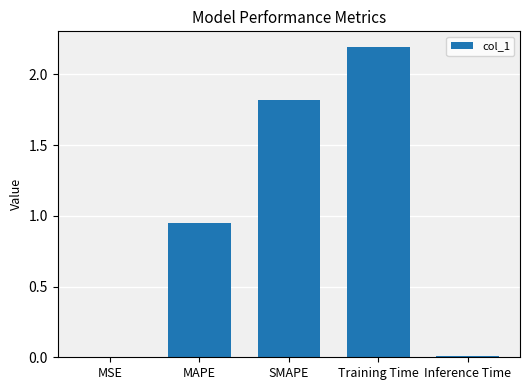

What is the change in value from MAPE to Training Time?

+1.2